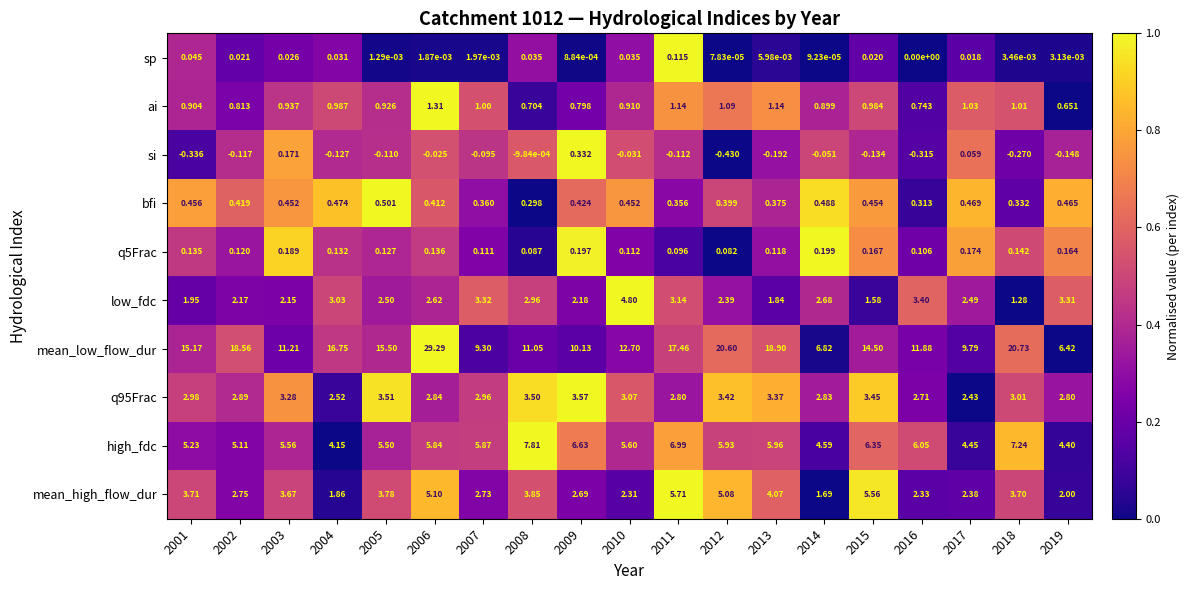

List the series in order of their peak value, highest first.

mean_low_flow_dur, high_fdc, mean_high_flow_dur, low_fdc, q95Frac, ai, bfi, si, q5Frac, sp